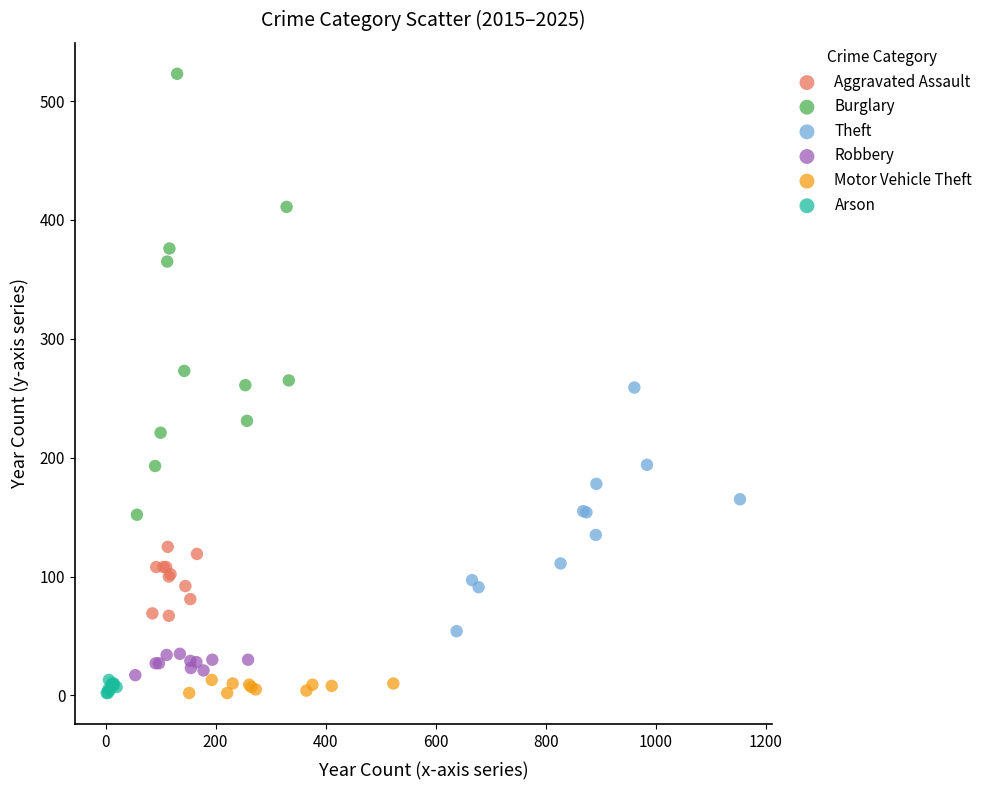

Which series reaches the maximum Y coordinate?

Burglary